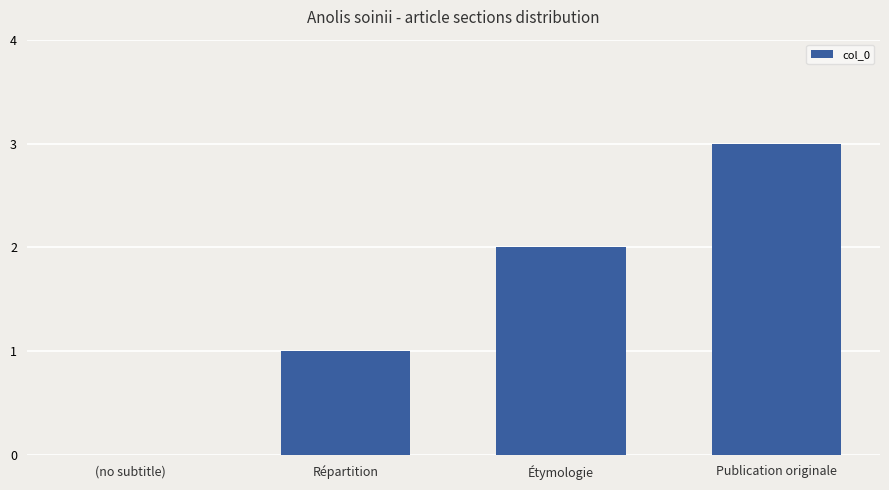

True or false: the data shows 1 at Étymologie.

False